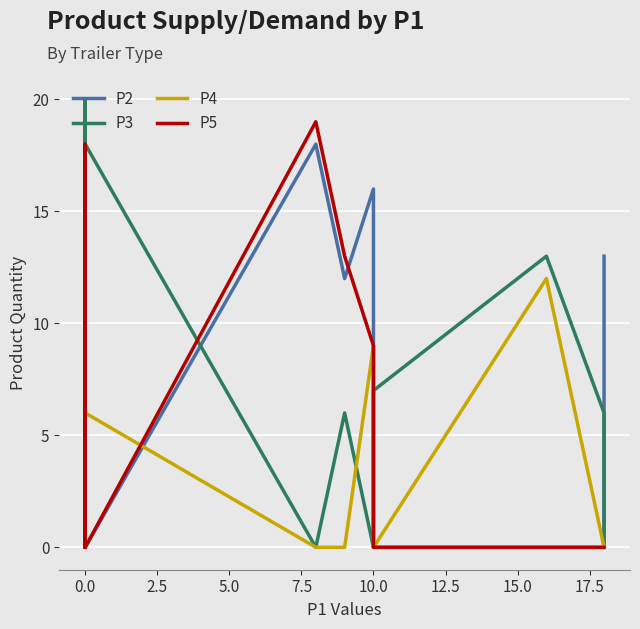

Between 0.0 and 5.0, which series saw the biggest shift?

P2